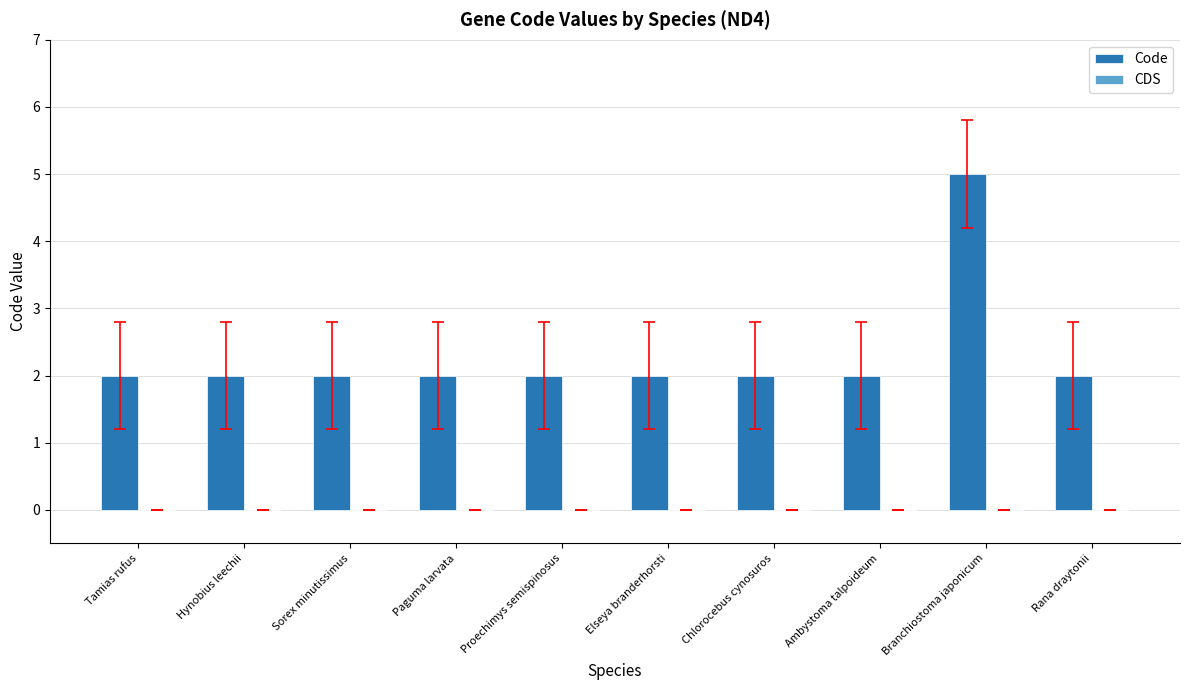

What position from the left is Branchiostoma japonicum?

9